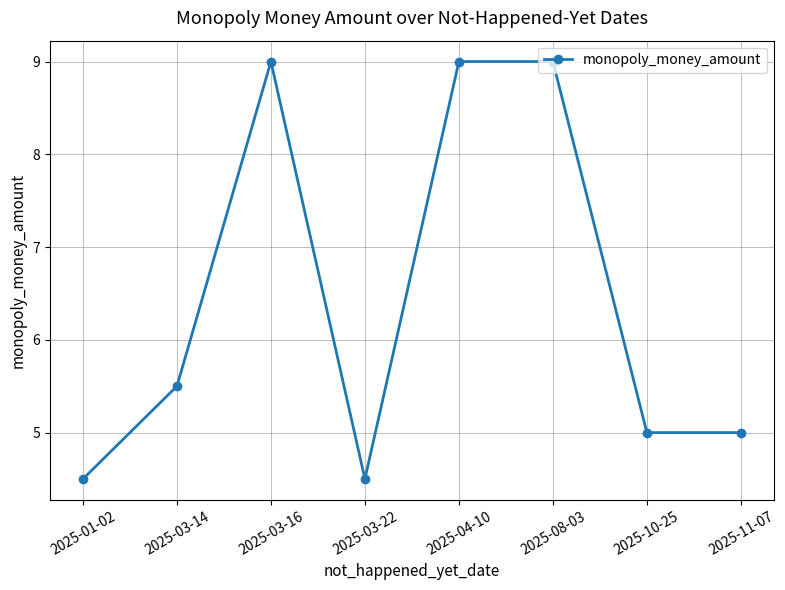

The value at 2025-04-10 is 9.0. True or false?

True